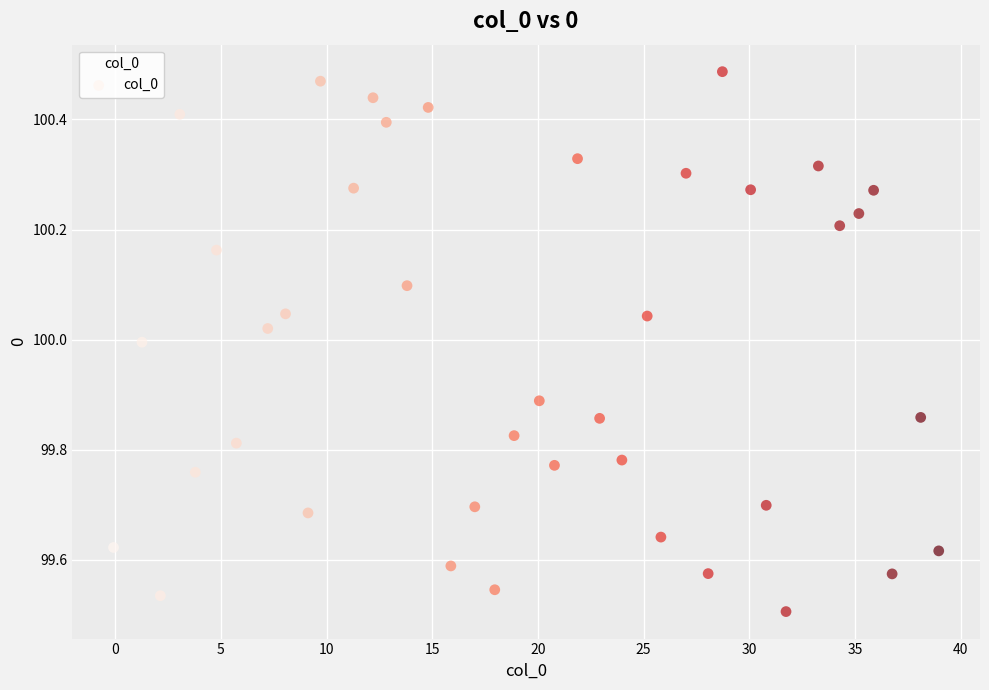

What is the range of X values (max minus min)?

39.0